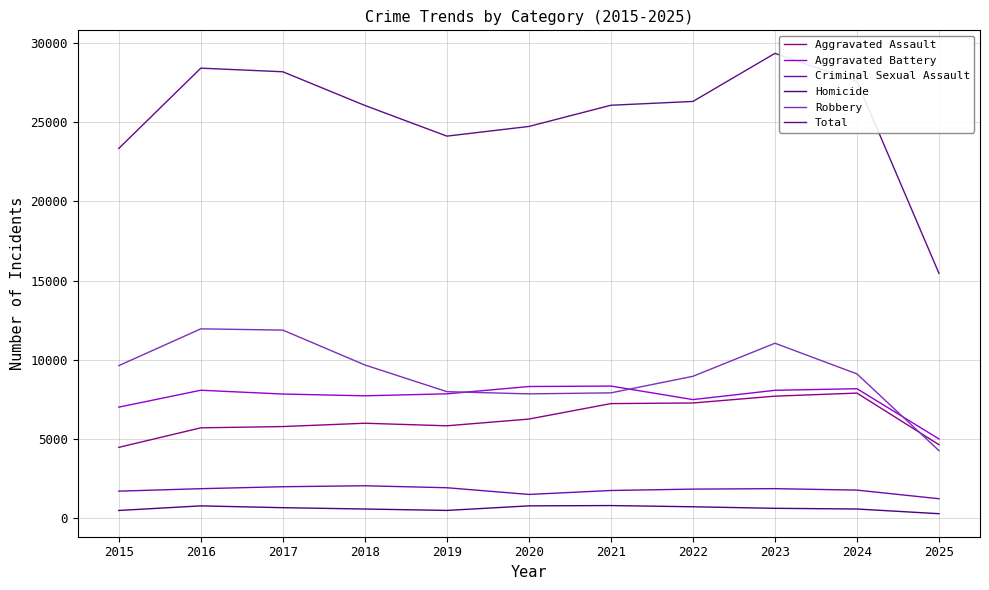

Where is Homicide nearest to the value 549?

2018